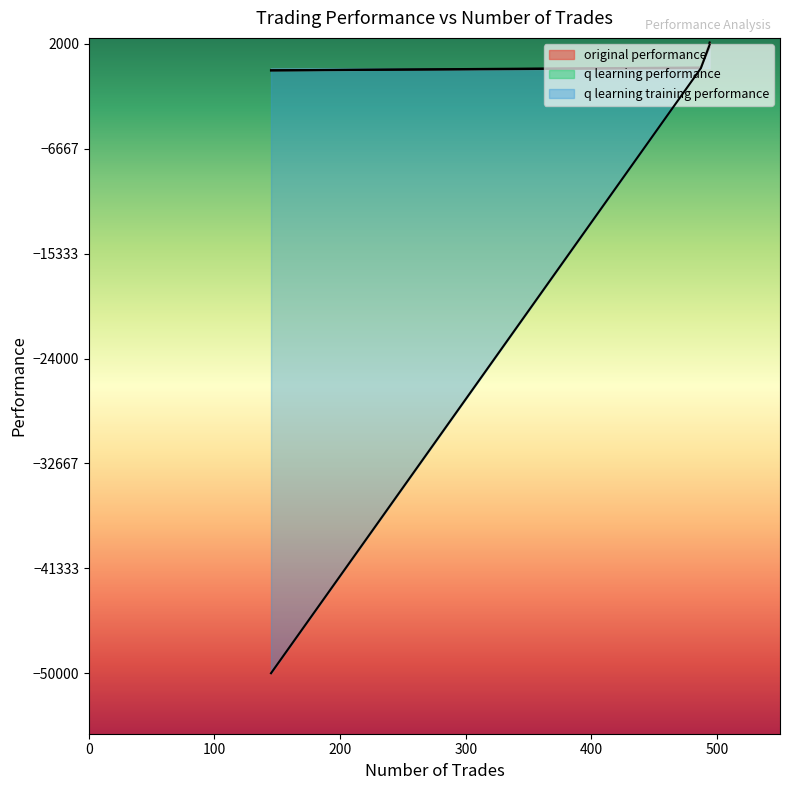

What is the sum of all q learning training performance values?

-48086.1